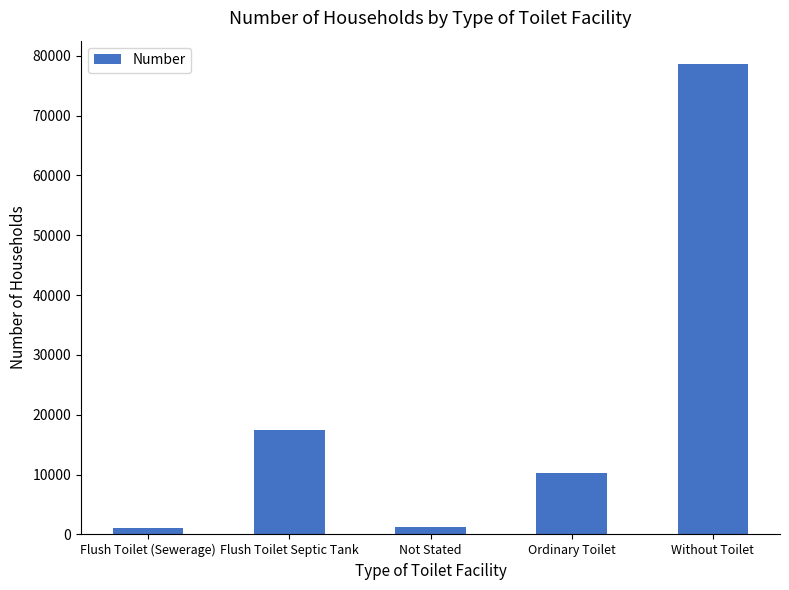

At which label is the value closest to 39858?

Flush Toilet Septic Tank